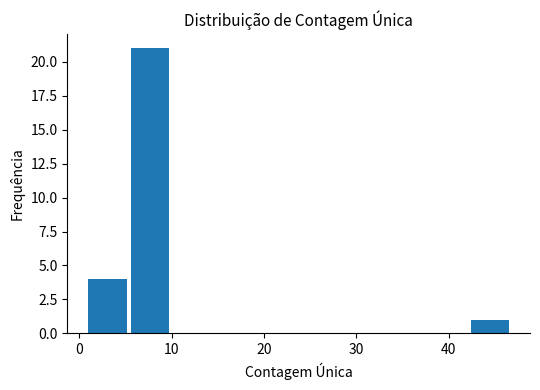

Over which range of the x-axis is the bar tallest?

5.6 to 10.2